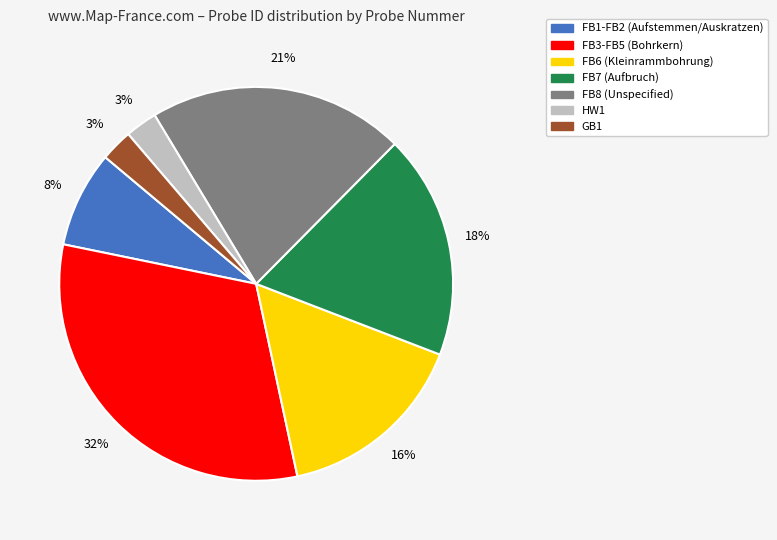

To the nearest percent, what is the average slice percentage?

14%